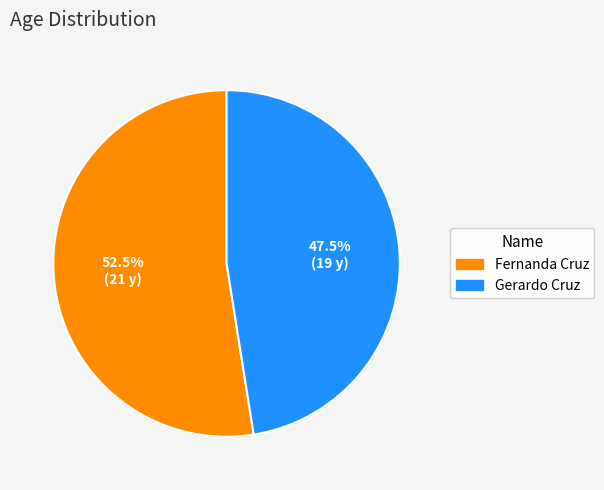

Does any single category account for the majority?

Yes